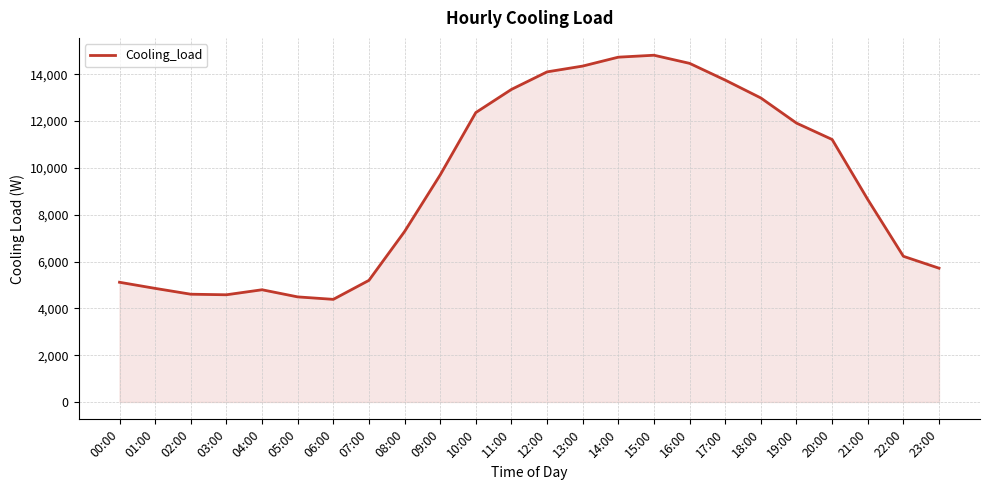

Which has a higher value, 19:00 or 17:00?

17:00